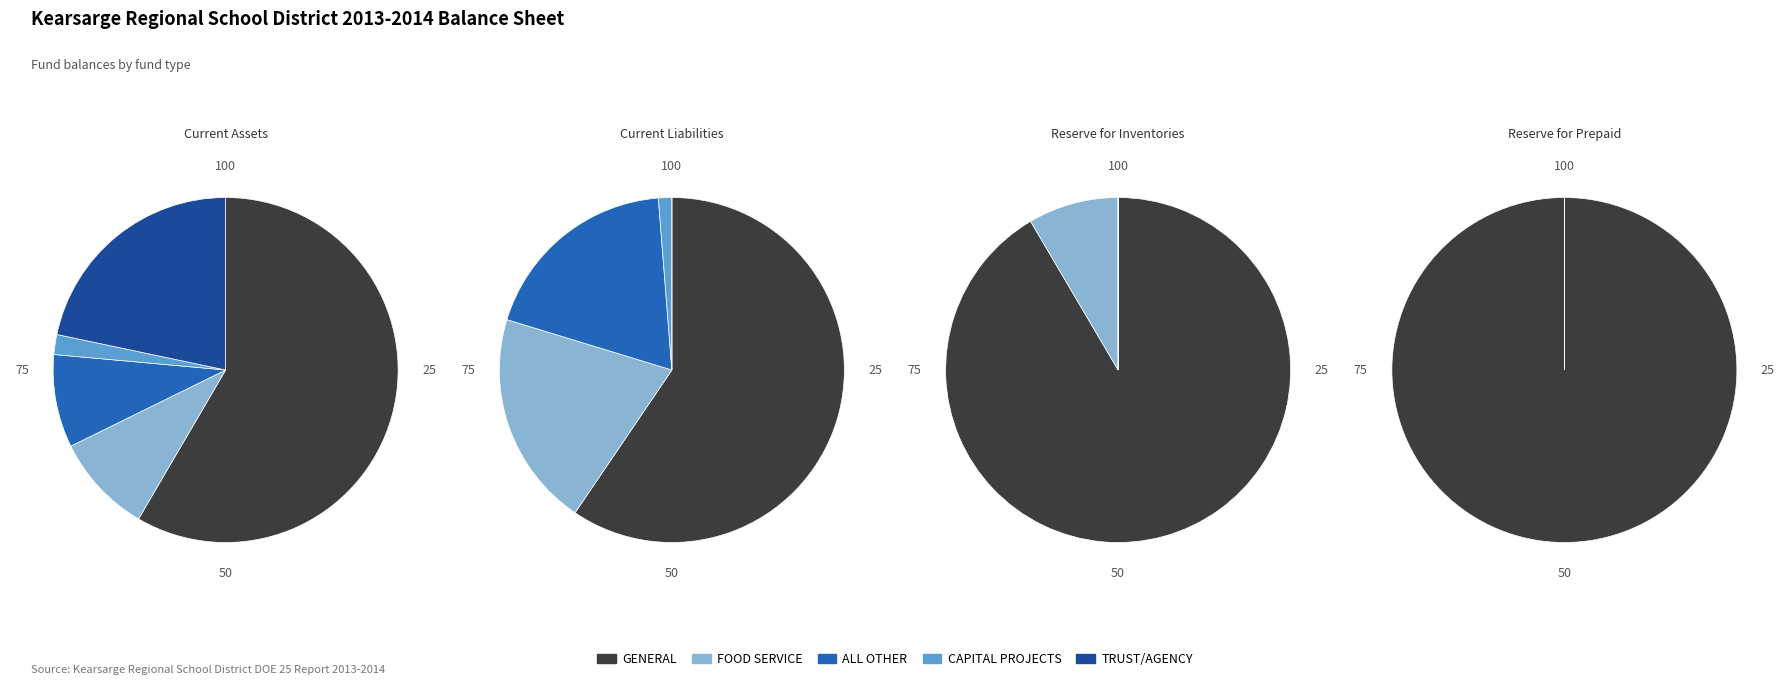

Is it true that CAPITAL PROJECTS is 0% of the pie?

True